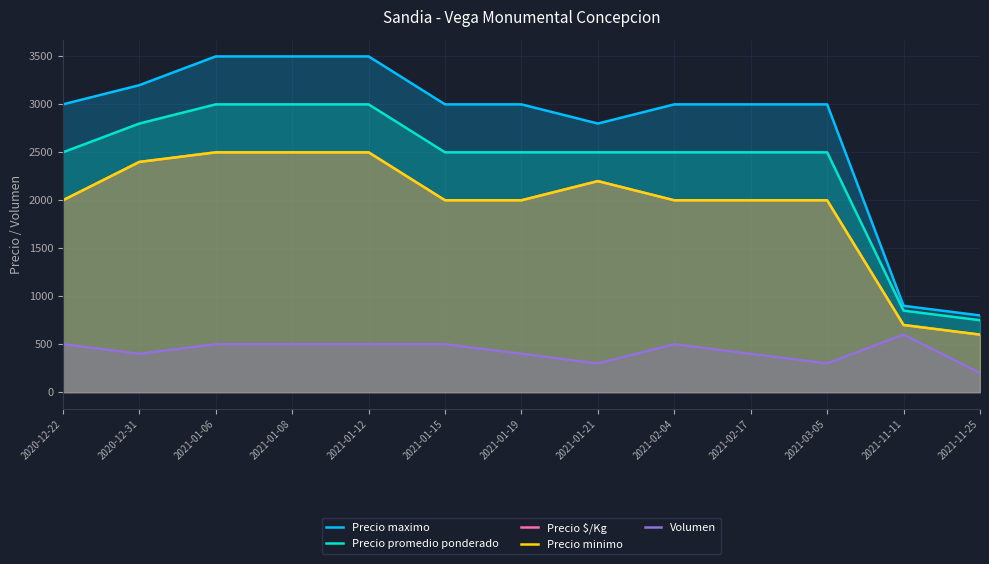

How many data points in Precio promedio ponderado are above 2500?

4